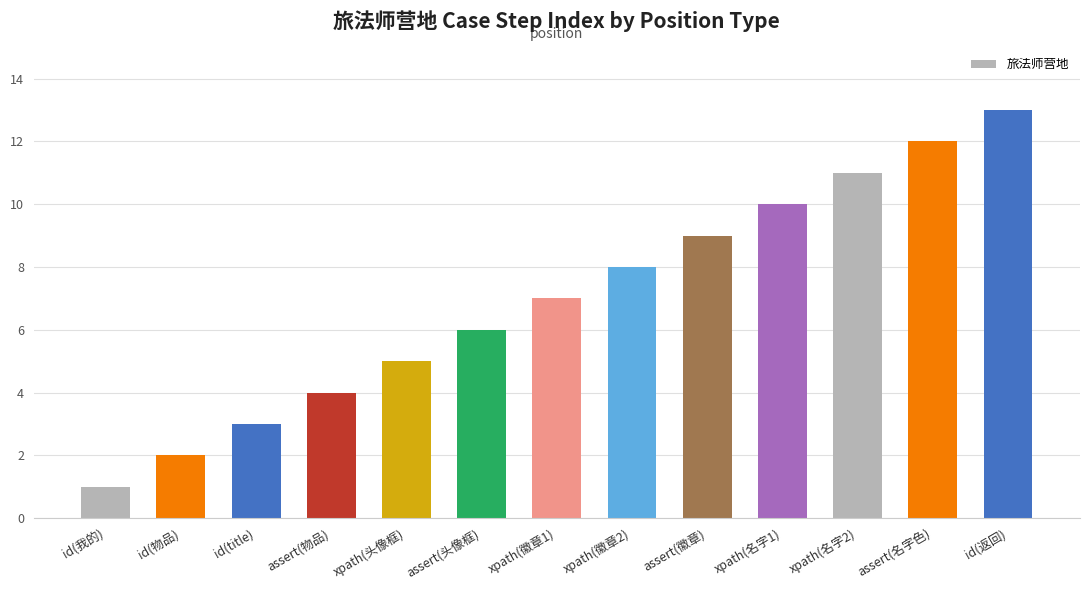

What is the greatest value displayed?

13